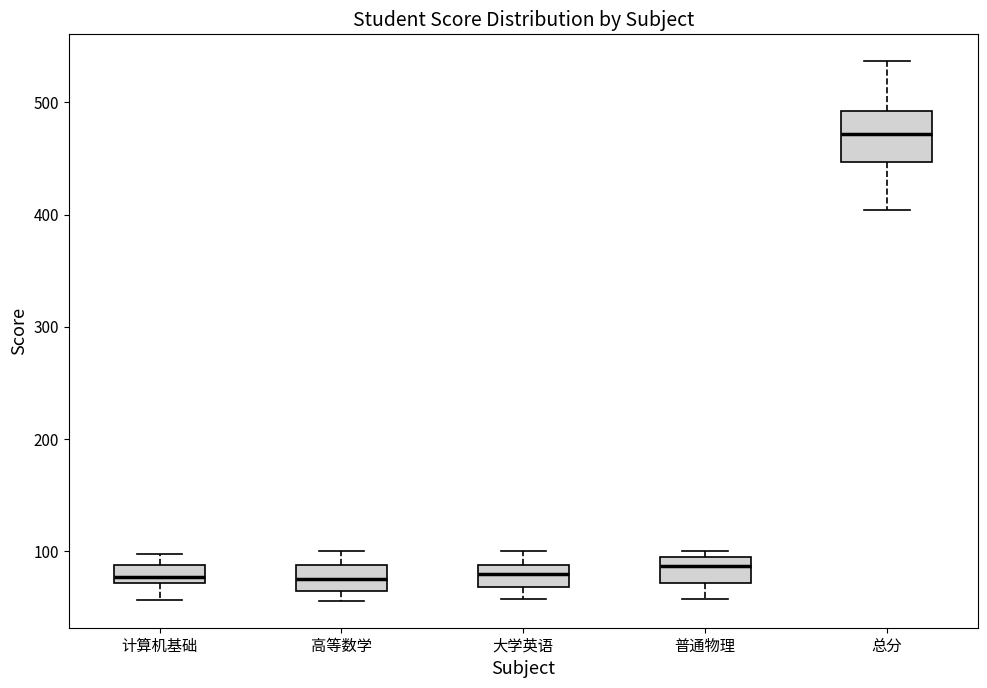

Reading left to right, transcribe this box plot: for each box, give where its median line is, the range the box spans, and where its two whiskers end, as read against the y-axis. The values are not printed on the chart, so give them approximately, as read against the axis.

计算机基础: median 80, box 70 to 90, whiskers 60 to 100
高等数学: median 80, box 60 to 90, whiskers 60 (just below the box's lower edge) to 100
大学英语: median 80, box 70 to 90, whiskers 60 to 100
普通物理: median 90 (just below the box's upper edge), box 70 to 90, whiskers 60 to 100
总分: median 470, box 450 to 490, whiskers 400 to 540